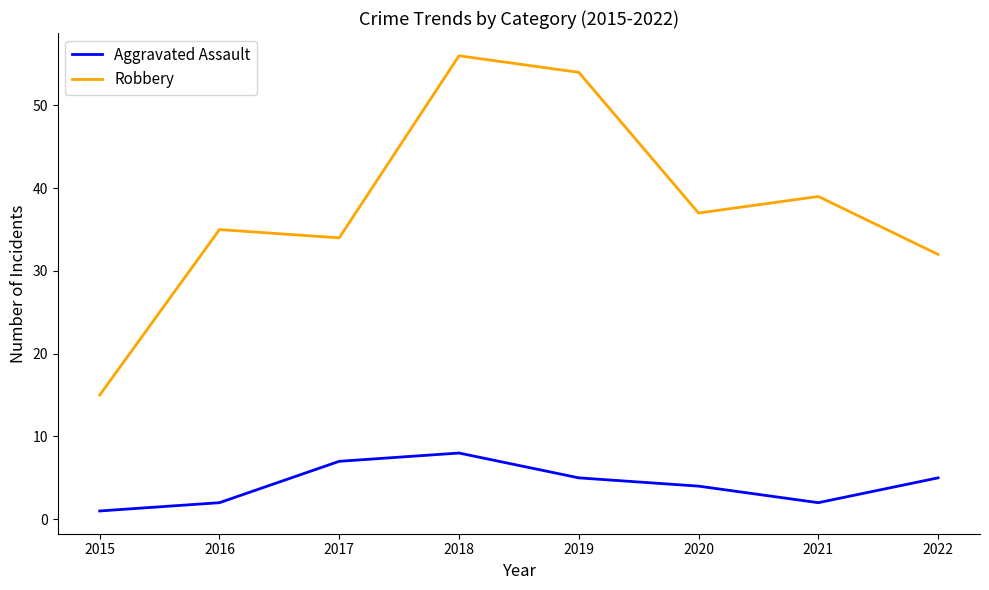

Where is the first local maximum for Robbery?

2016